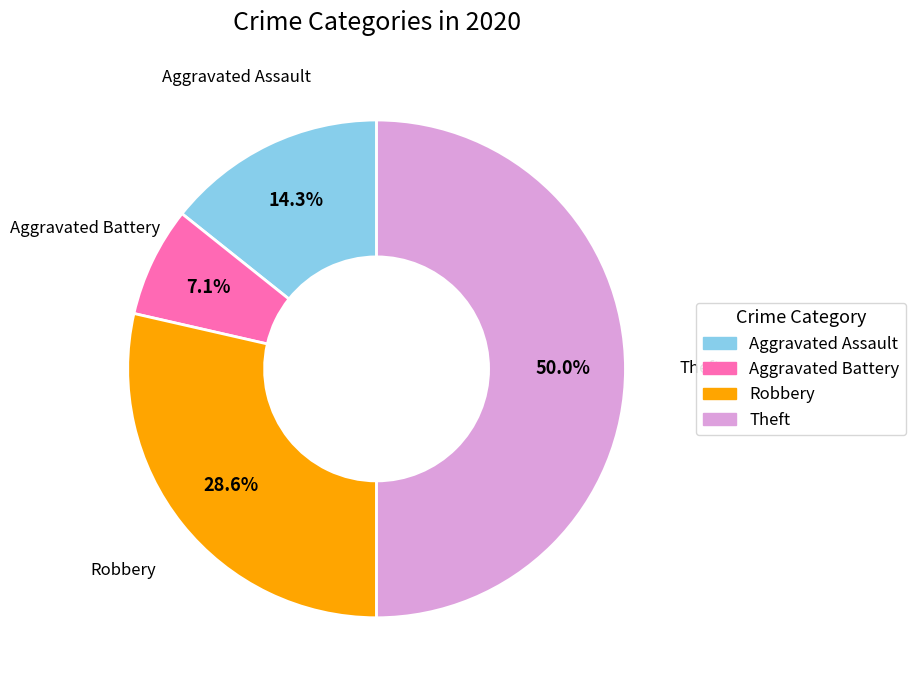

What percentage is the Theft slice, to the nearest percent?

50%